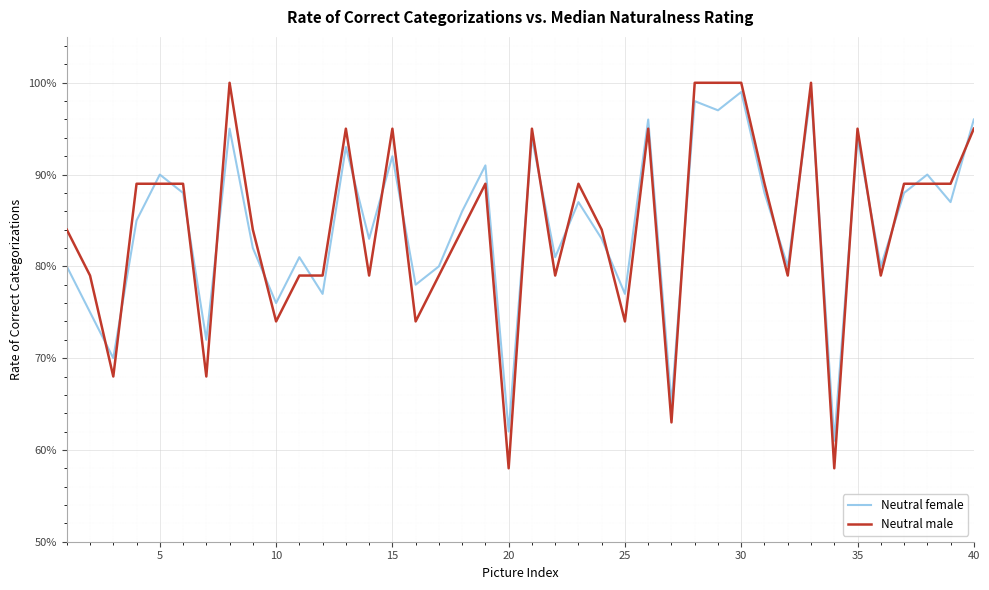

What is the minimum value shown in the chart?

0.6